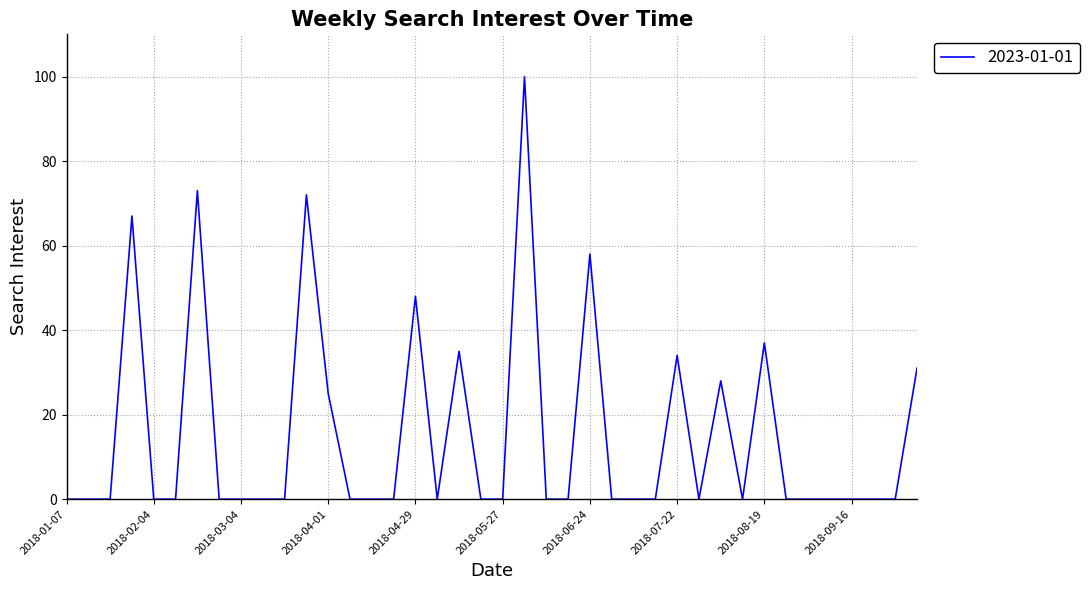

What is the greatest value displayed?

100